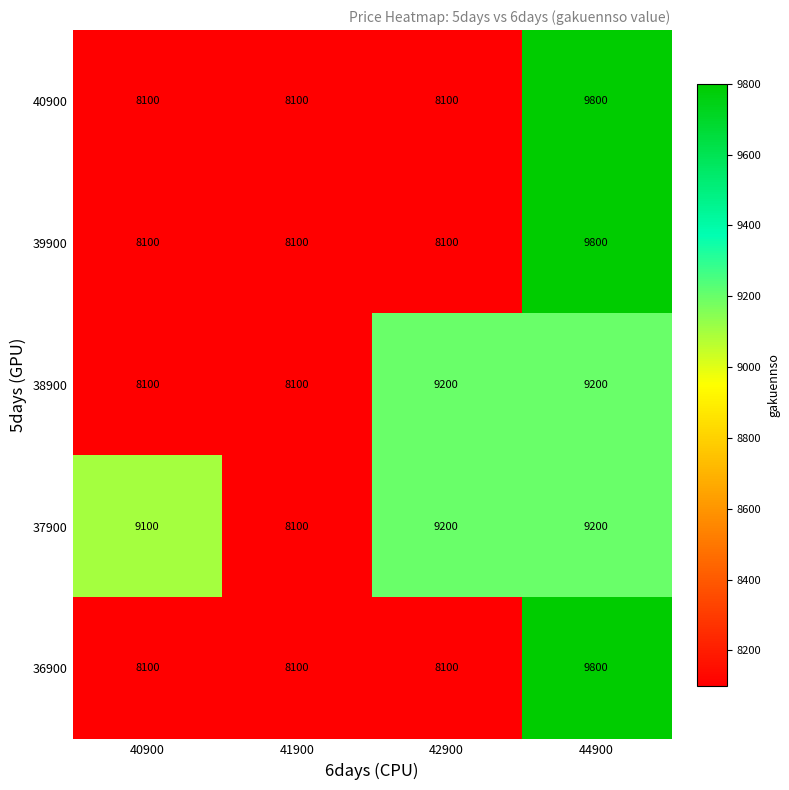

At which category does the chart reach its peak across all series?

44900